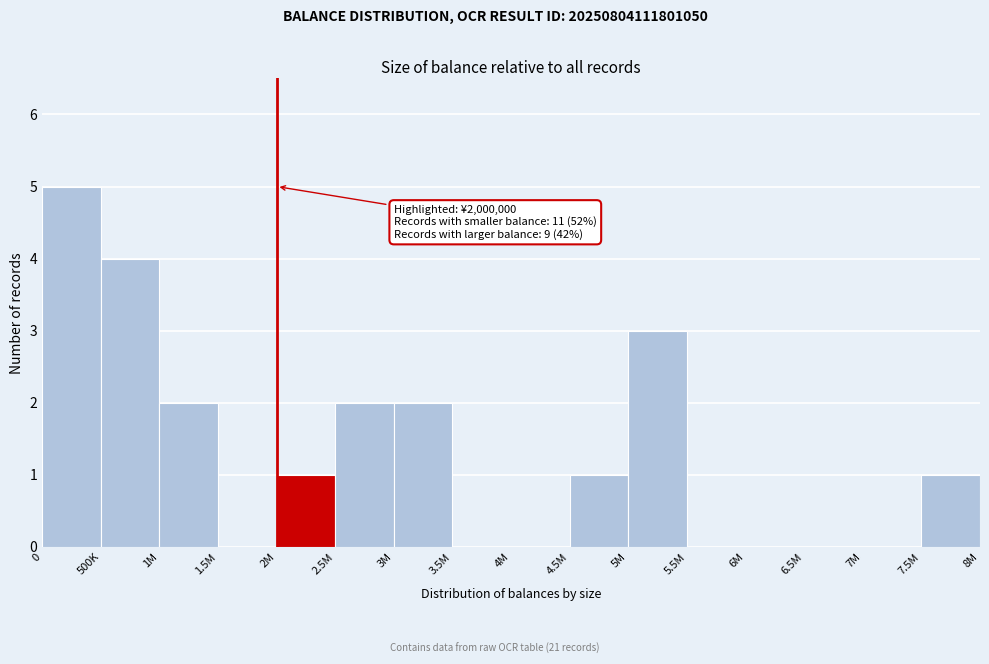

Reading left to right, what are all the values shown in this chart?

0=5	500K=4	1M=2	1.5M=0	2M=1	2.5M=2	3M=2	3.5M=0	4M=0	4.5M=1	5M=3	5.5M=0	6M=0	6.5M=0	7M=0	7.5M=1